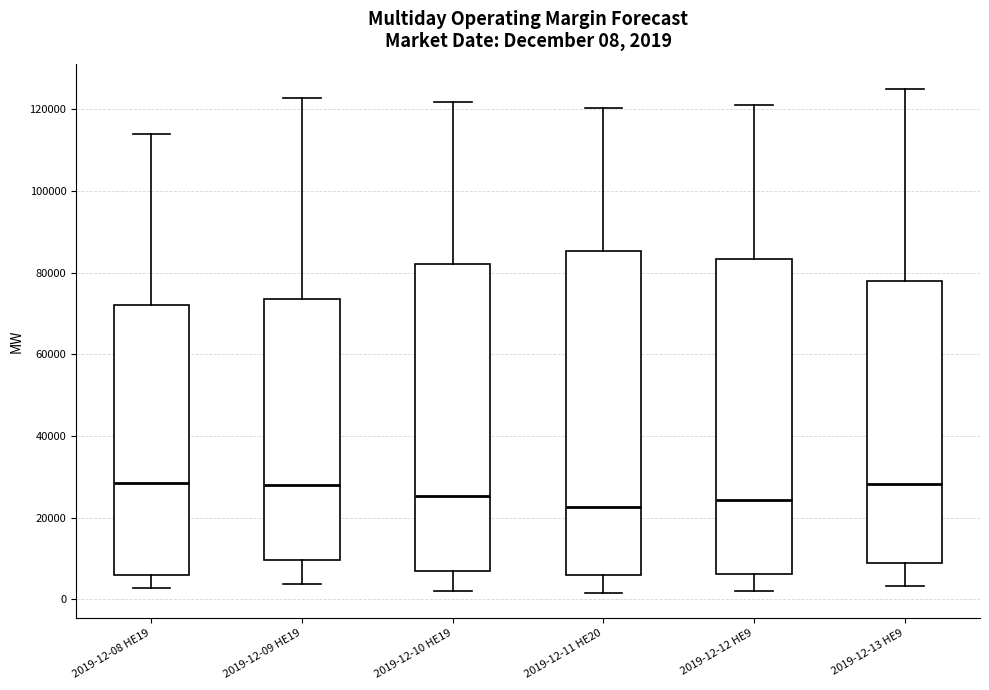

Which box is the tallest, from its lower edge to its upper edge?

2019-12-11 HE20